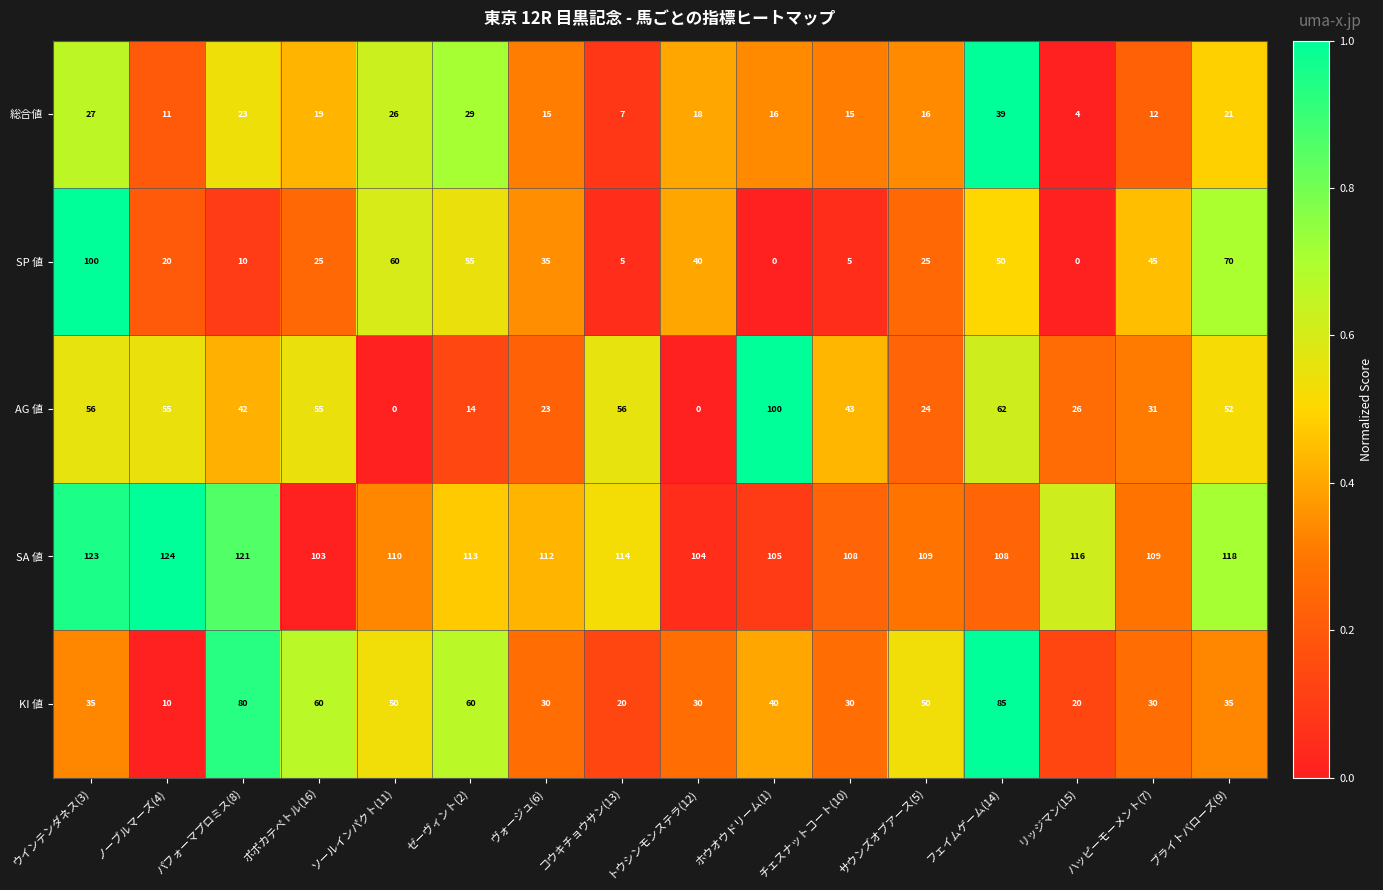

What is the sum of all AG 値 values?

639